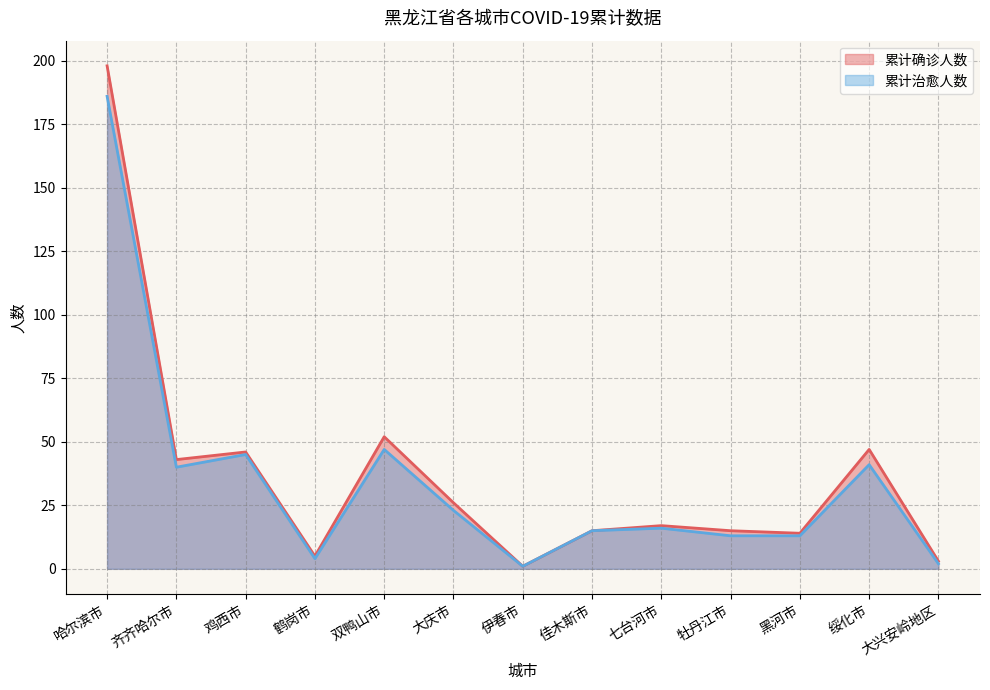

At which label does 累计确诊人数 first exceed 17?

哈尔滨市